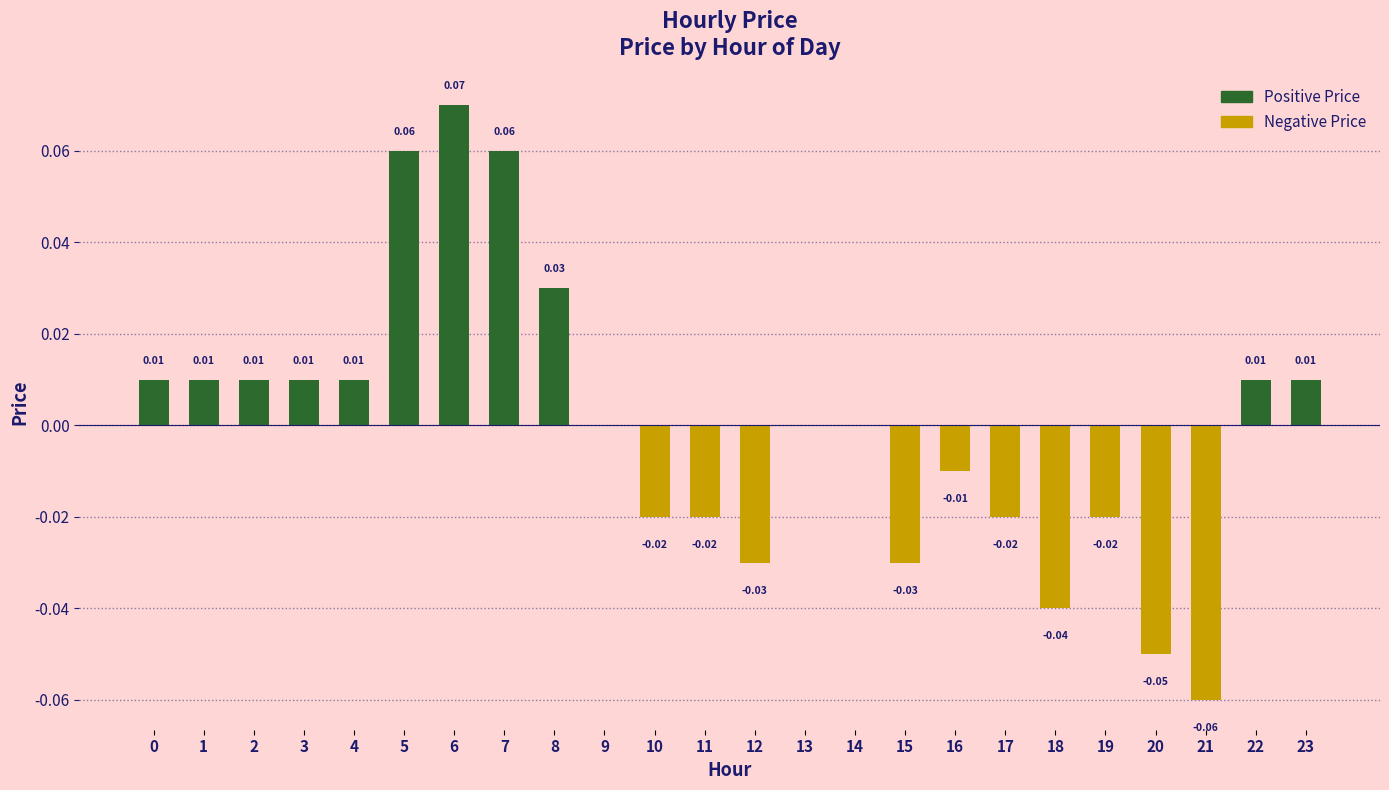

What is the lowest value of the Negative Price series?

-0.1